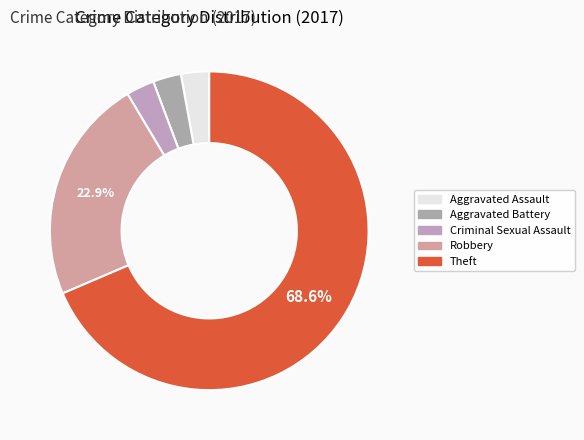

Combined, what portion of the pie is Criminal Sexual Assault and Theft?

71.4%